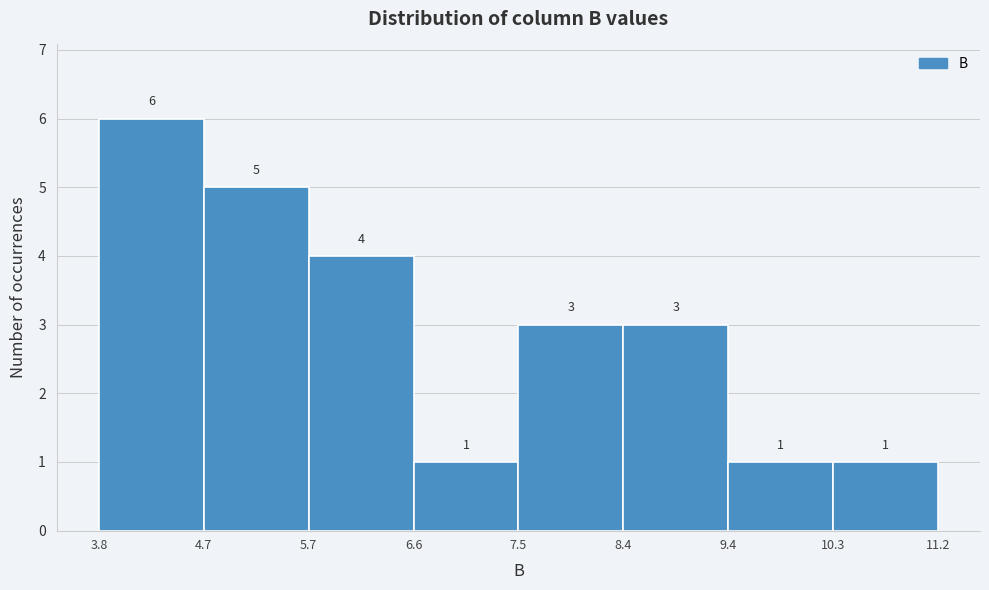

Reading left to right, transcribe this chart: for each bar, give the range it covers on the x-axis and its height.

3.8 to 4.7: 6
4.7 to 5.7: 5
5.7 to 6.6: 4
6.6 to 7.5: 1
7.5 to 8.4: 3
8.4 to 9.4: 3
9.4 to 10.3: 1
10.3 to 11.2: 1